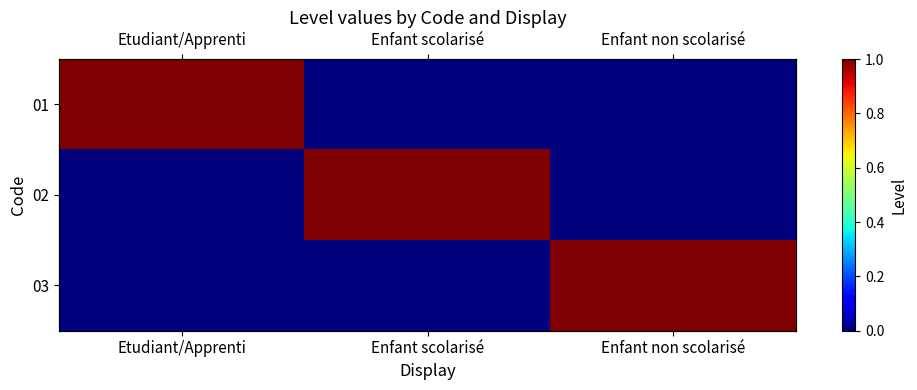

Which has a higher value, Enfant scolarisé or Etudiant/Apprenti?

Etudiant/Apprenti